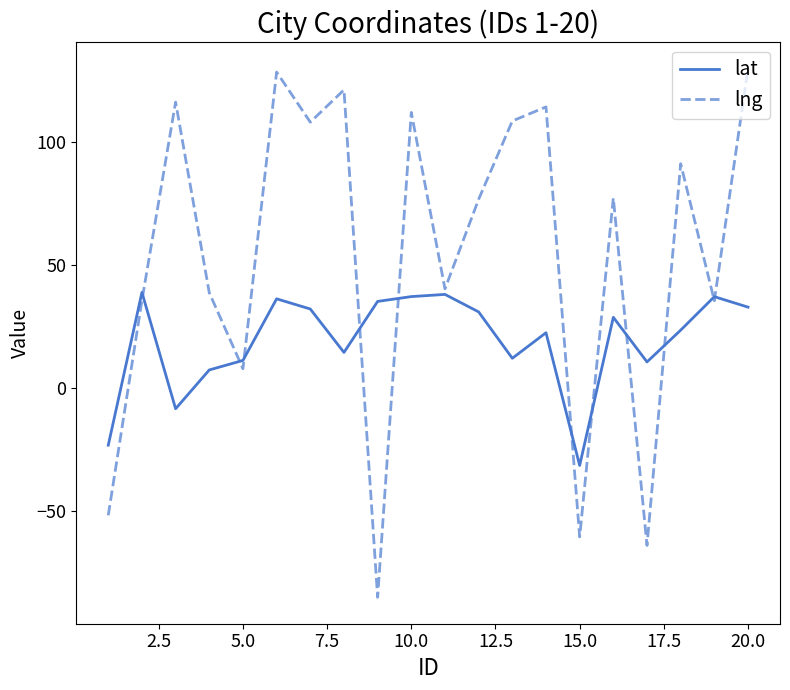

How many lines are shown in the chart?

2